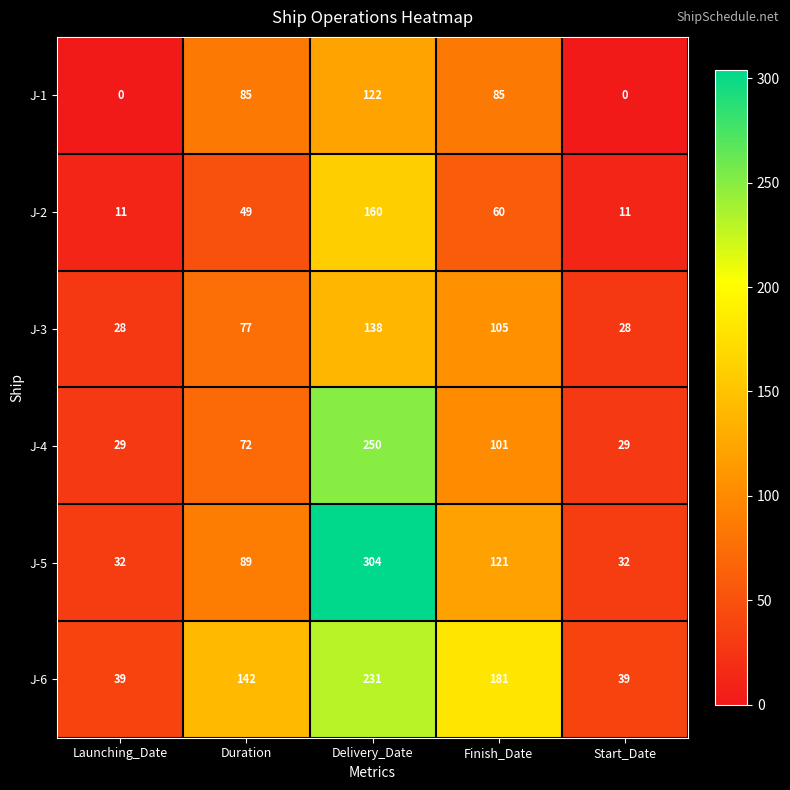

What is the lowest value of the J-2 series?

11